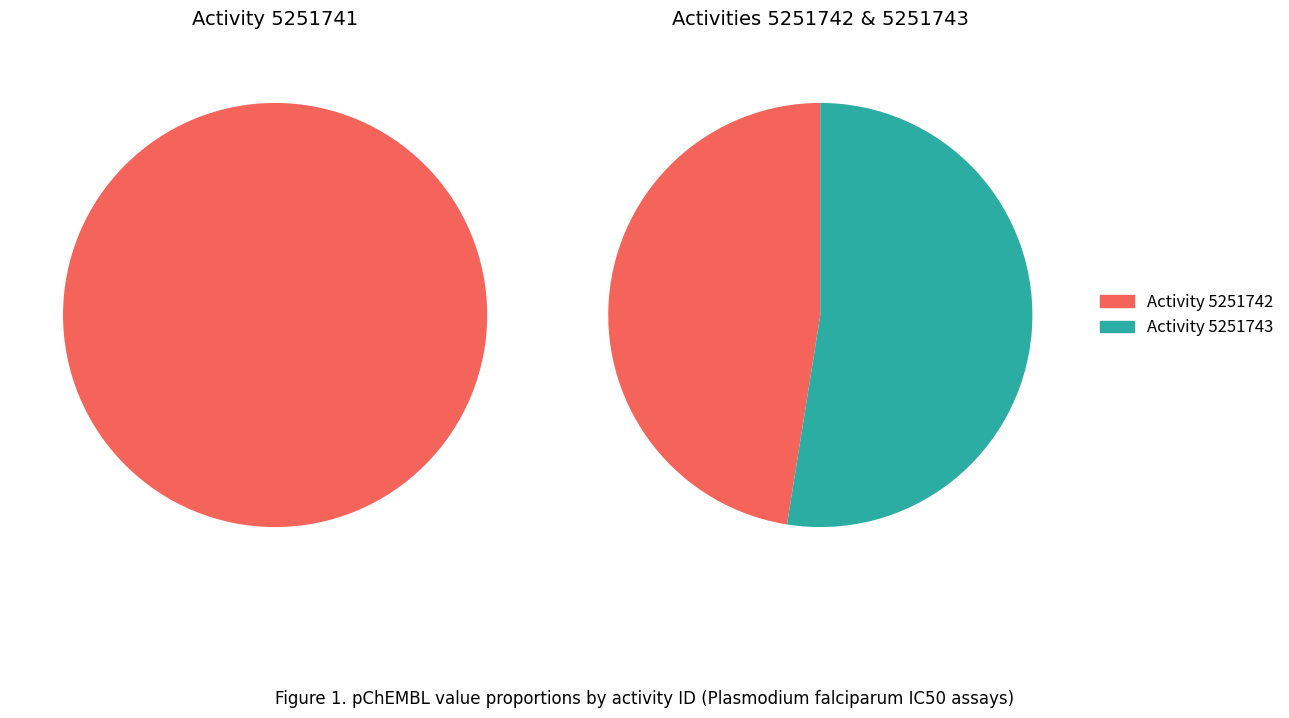

Rank the categories by value from highest to lowest.

5251743, 5251741, 5251742